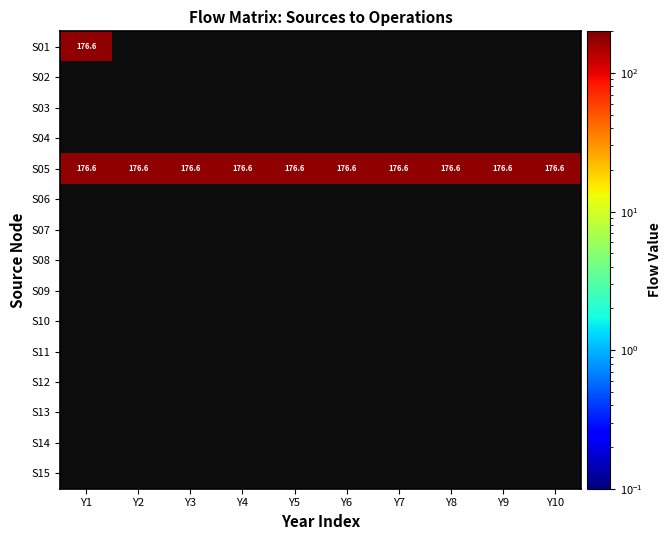

Is the value of S11 at 3 greater than the value of S07 at 7?

No